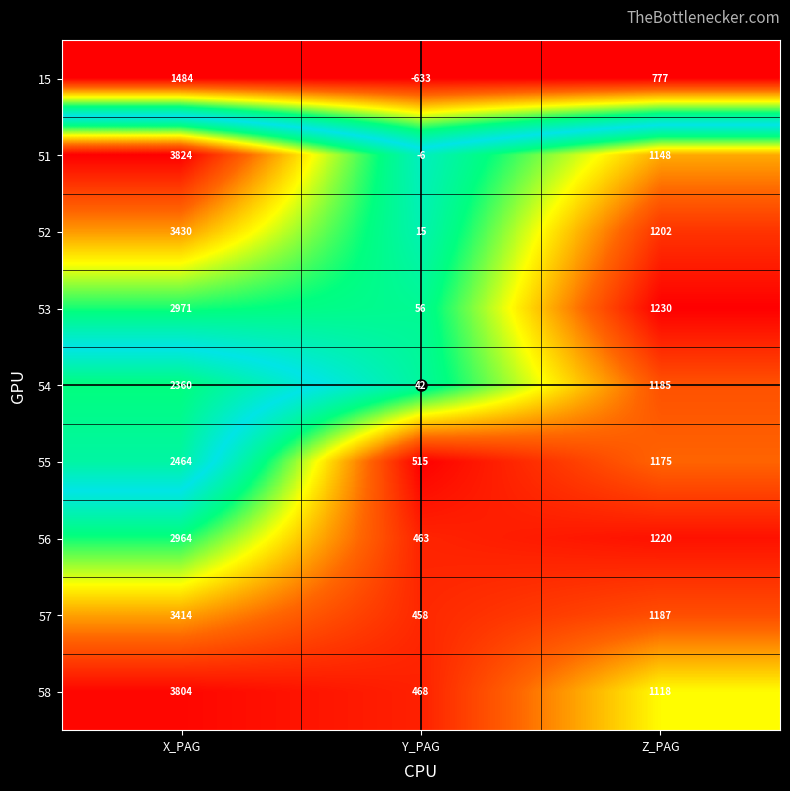

At how many categories does at least one series exceed 0?

3